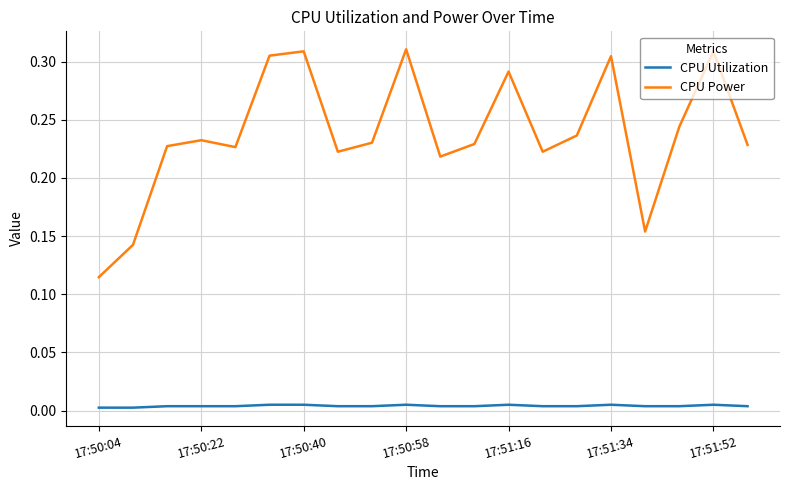

Which series has the largest total across all categories?

CPU Power